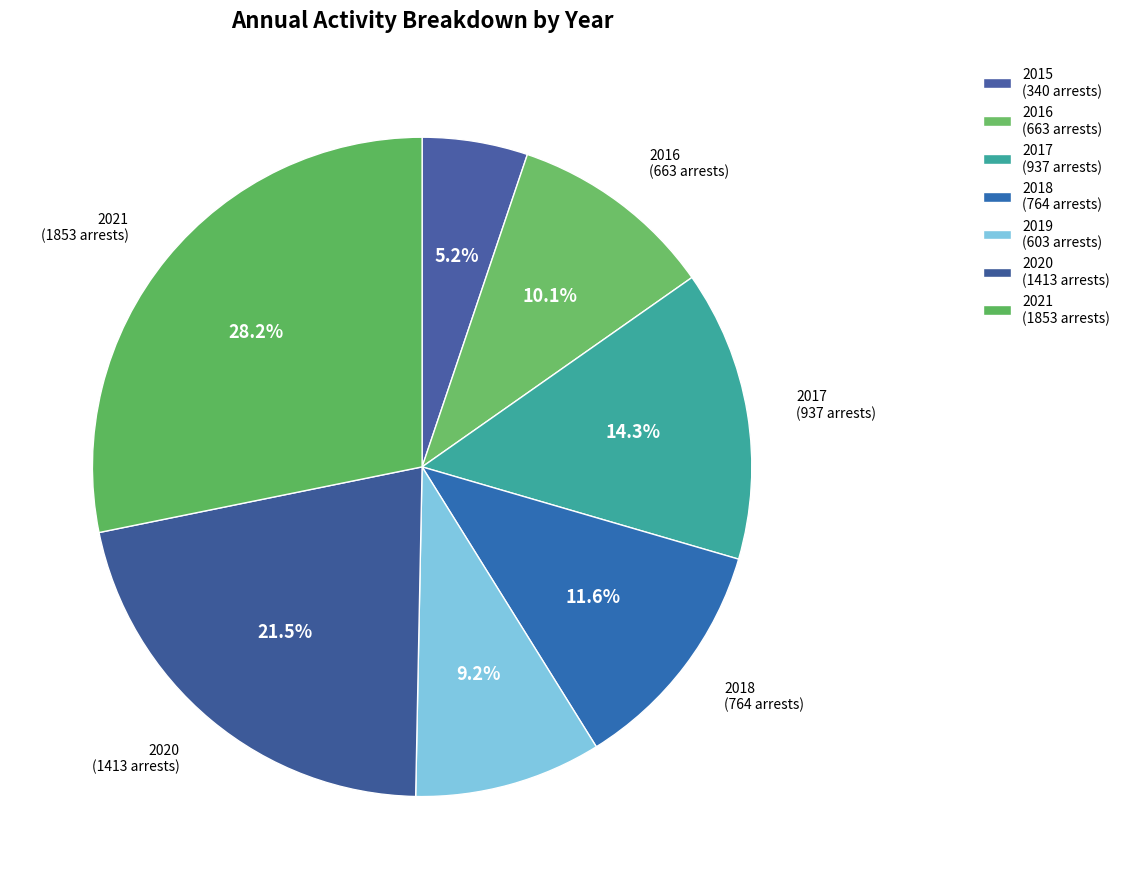

To the nearest percent, what is the difference between the largest and smallest slice percentages?

23%